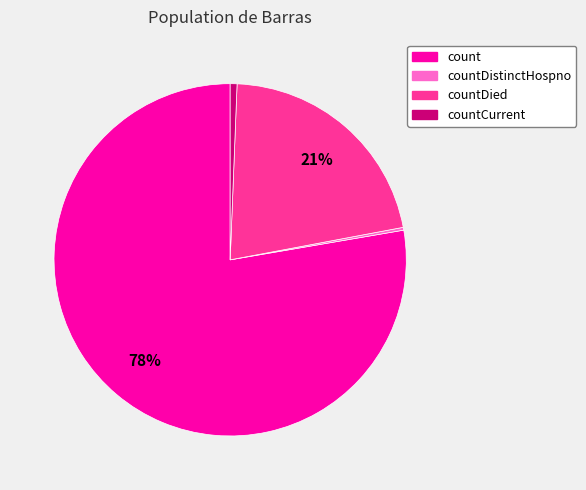

Is there any slice that represents more than half of the pie?

Yes